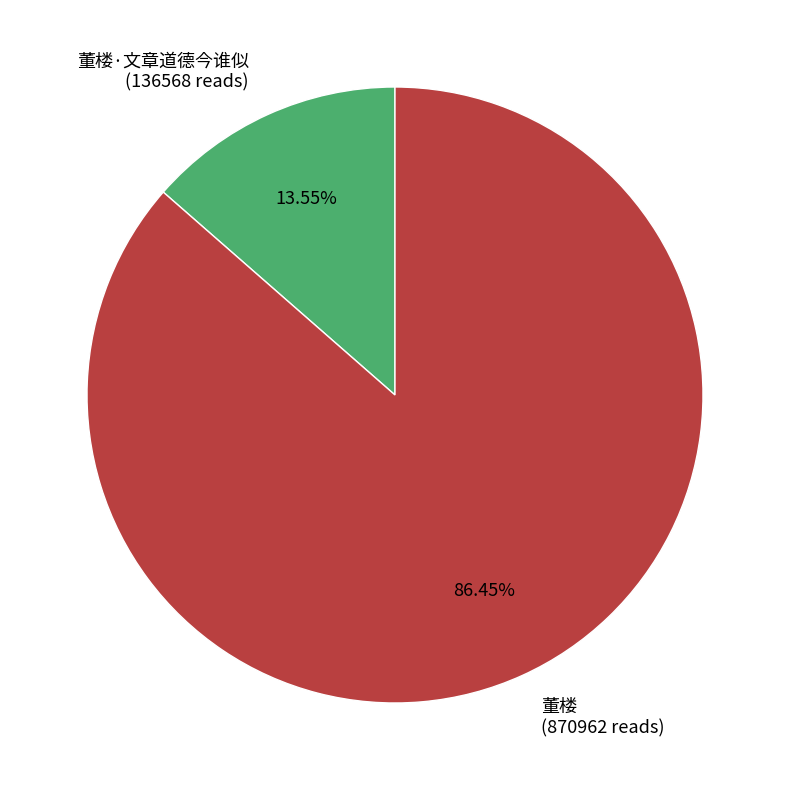

Count the number of slices in the pie.

2